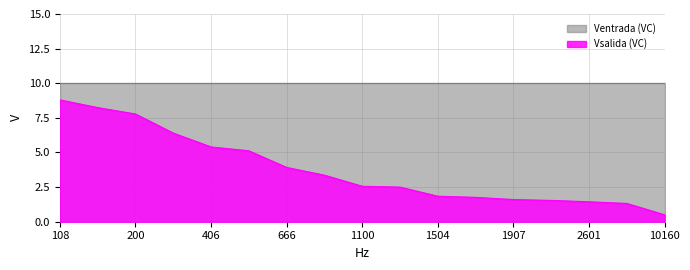

What is the difference between the maximum and minimum values?

8.3